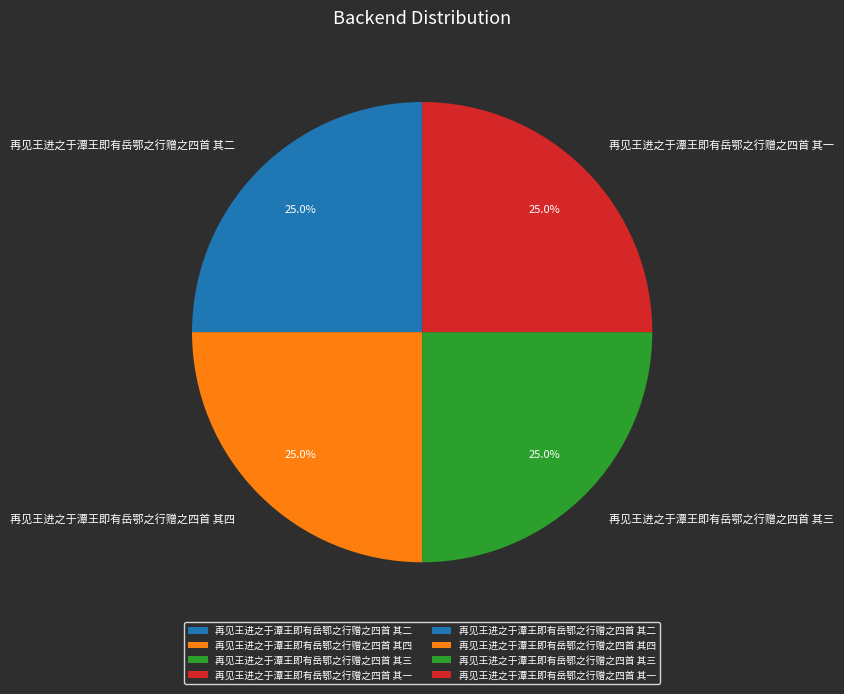

The 再见王进之于潭王即有岳鄂之行赠之四首 其二 slice represents 17% of the pie. True or false?

False